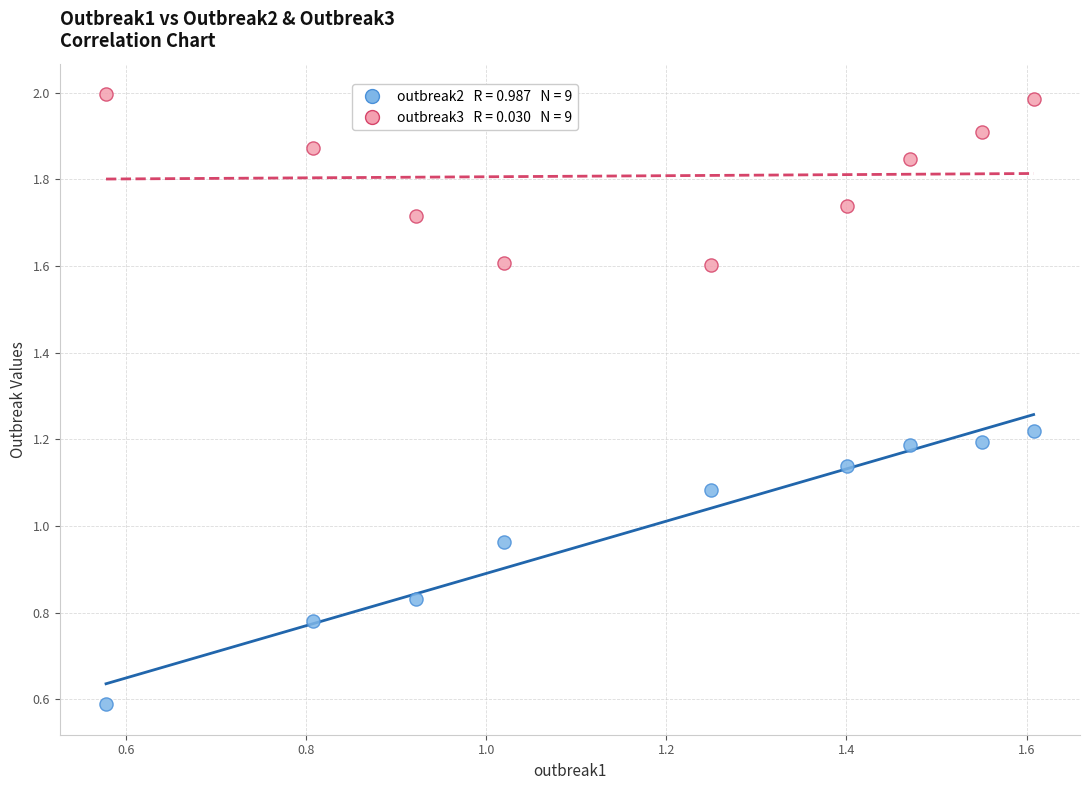

Across all data points, what is the range of Y values (max minus min)?

1.4